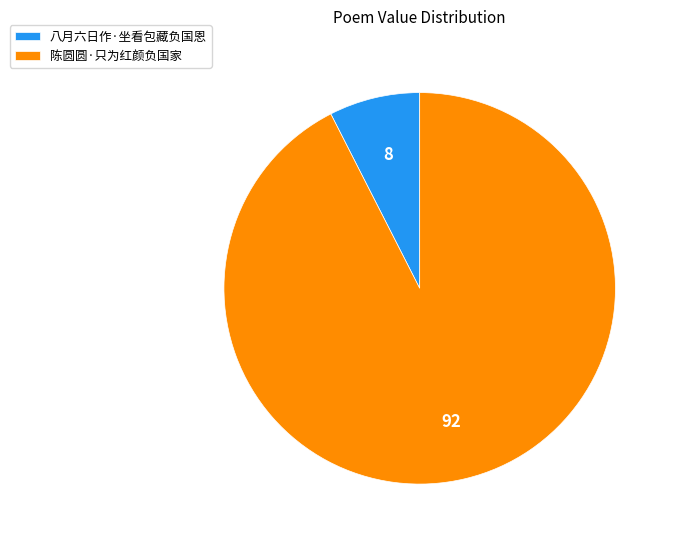

Between 陈圆圆·只为红颜负国家 and 八月六日作·坐看包藏负国恩, which is larger?

陈圆圆·只为红颜负国家